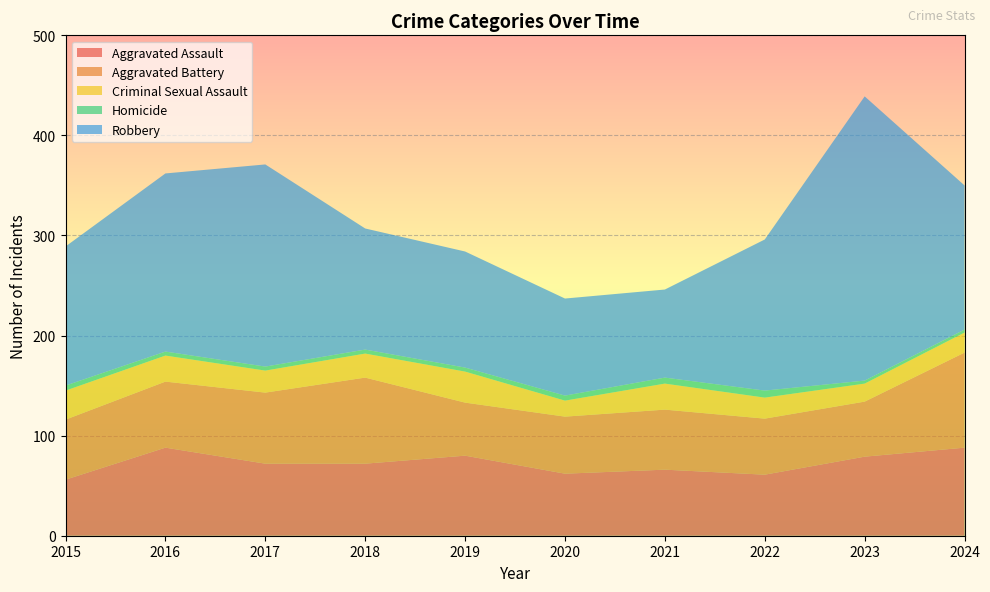

Reading left to right, what are all the values shown in this chart?

Aggravated Assault: 2015=56	2016=88	2017=72	2018=72	2019=80	2020=62	2021=66	2022=61	2023=79	2024=88
Aggravated Battery: 2015=60	2016=66	2017=71	2018=86	2019=53	2020=57	2021=60	2022=56	2023=55	2024=95
Criminal Sexual Assault: 2015=29	2016=26	2017=22	2018=24	2019=31	2020=16	2021=26	2022=21	2023=18	2024=20
Homicide: 2015=5	2016=4	2017=4	2018=4	2019=4	2020=5	2021=6	2022=7	2023=3	2024=3
Robbery: 2015=139	2016=178	2017=202	2018=121	2019=116	2020=97	2021=88	2022=151	2023=284	2024=144